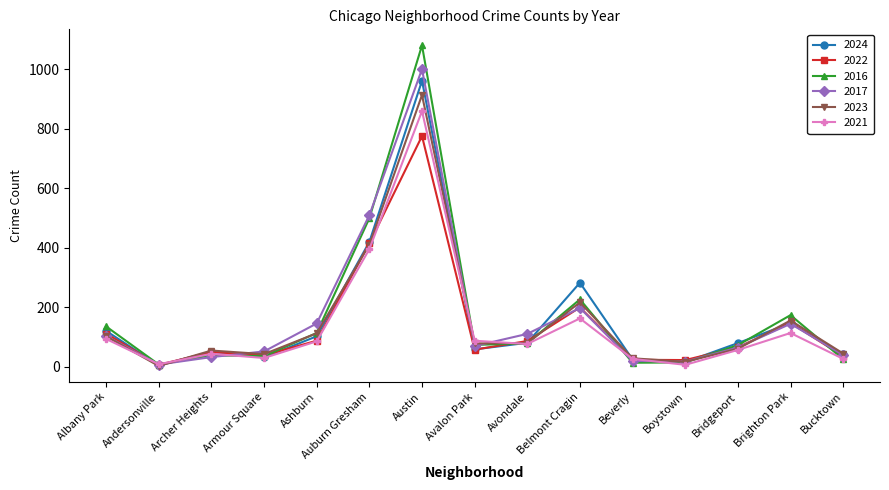

True or false: 2021 and 2022 cross at least once.

True